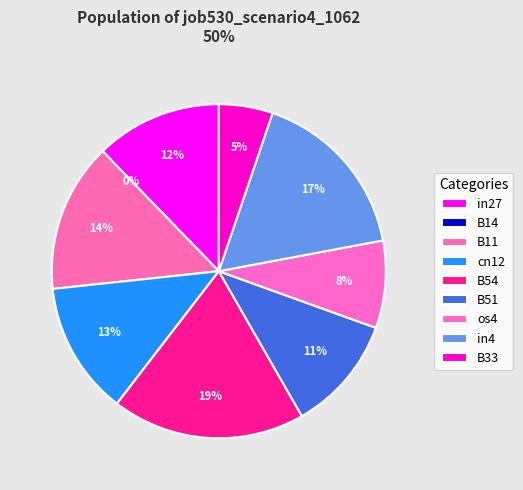

True or false: B14 accounts for 14% of the total.

False